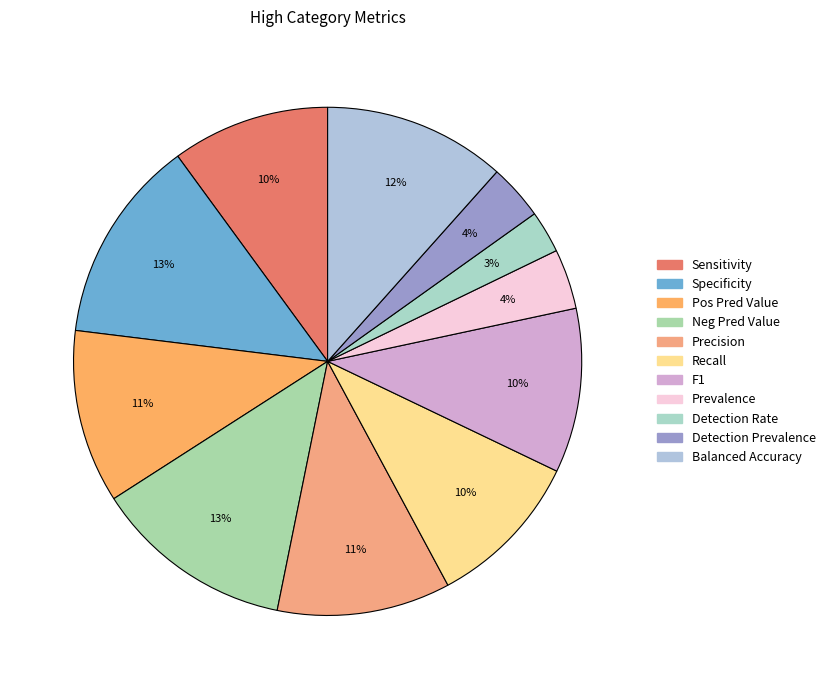

True or false: Pos Pred Value accounts for 11% of the total.

True